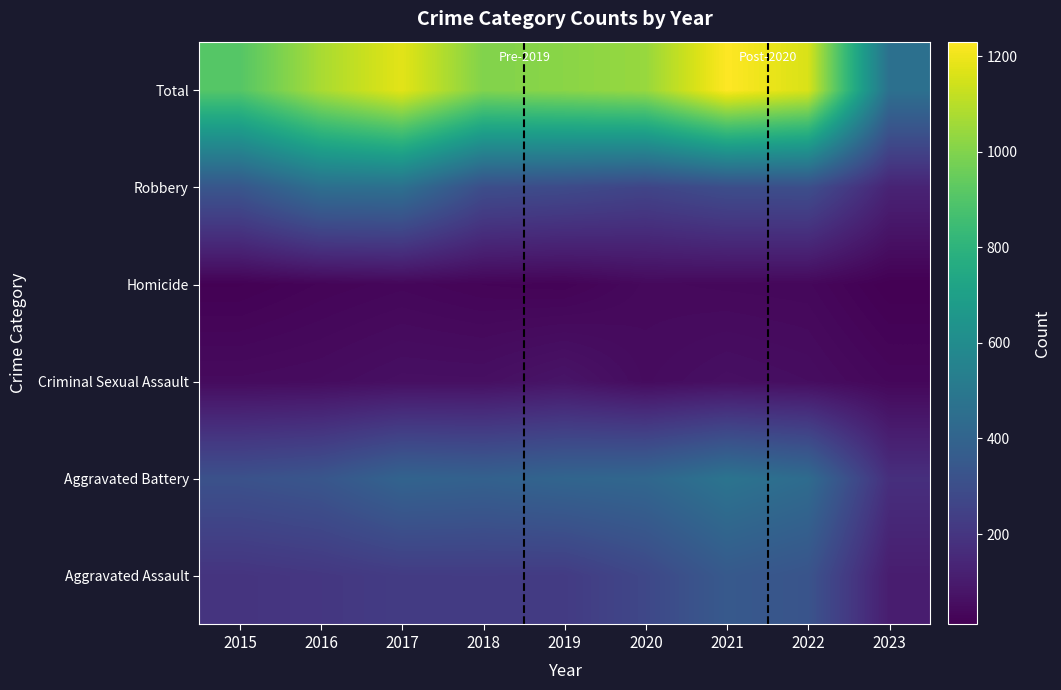

Which has a higher value, 2022 or 2015?

2022